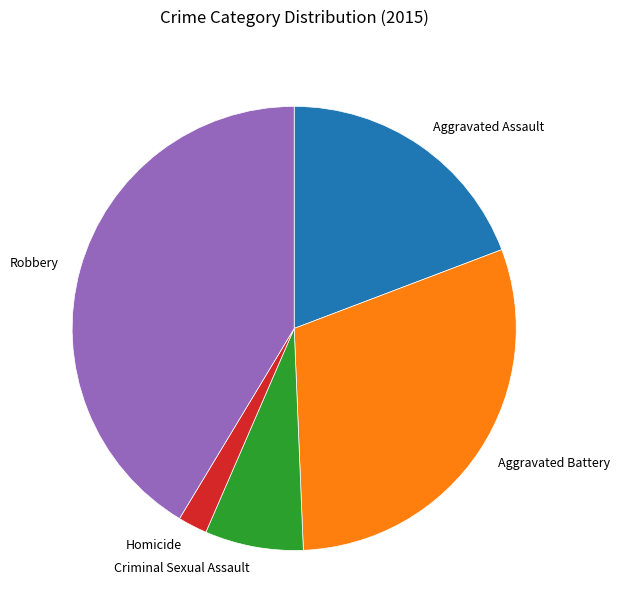

Combined, do Aggravated Battery and Criminal Sexual Assault account for over 50%?

No